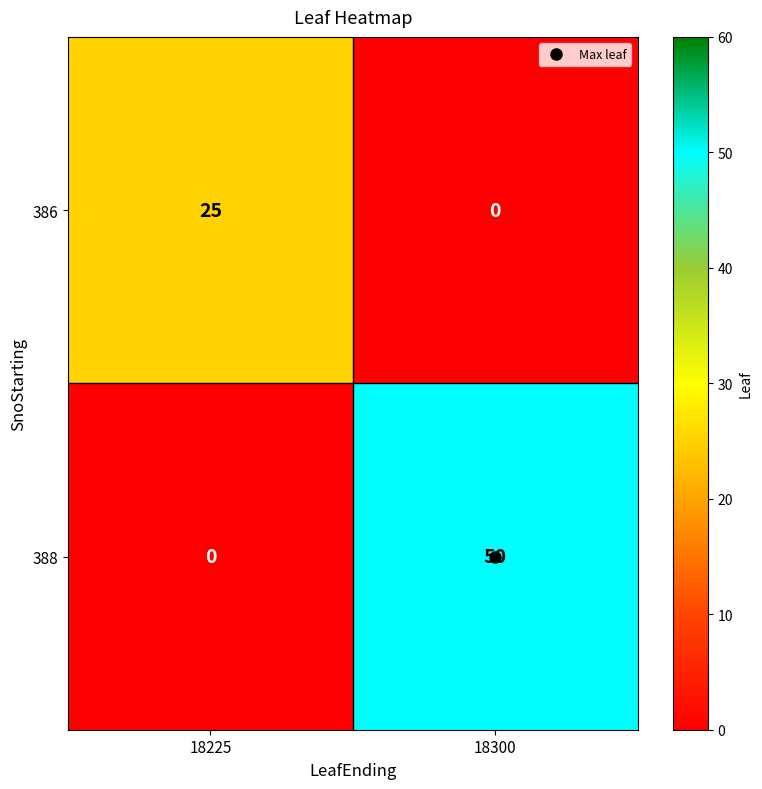

What is the sum of all 388 values?

50